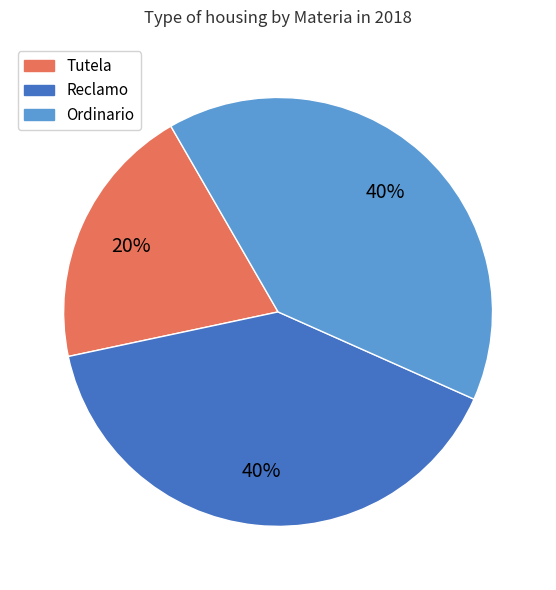

Does any single category account for the majority?

No